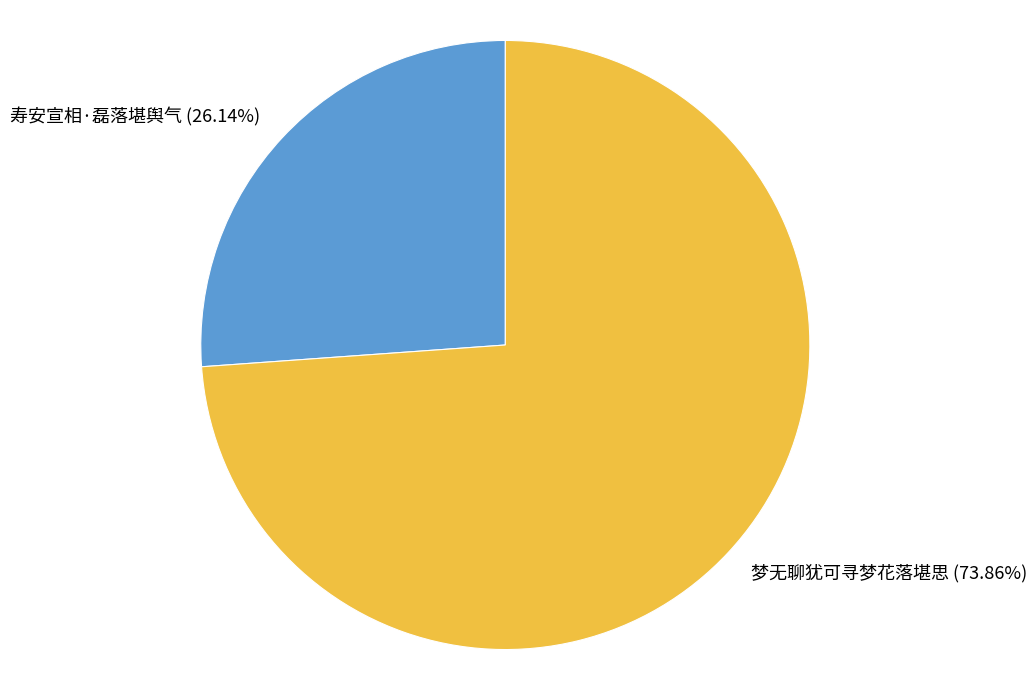

What is the ratio of the value at 寿安宣相·磊落堪舆气 to the value at 梦无聊犹可寻梦花落堪思?

0.4